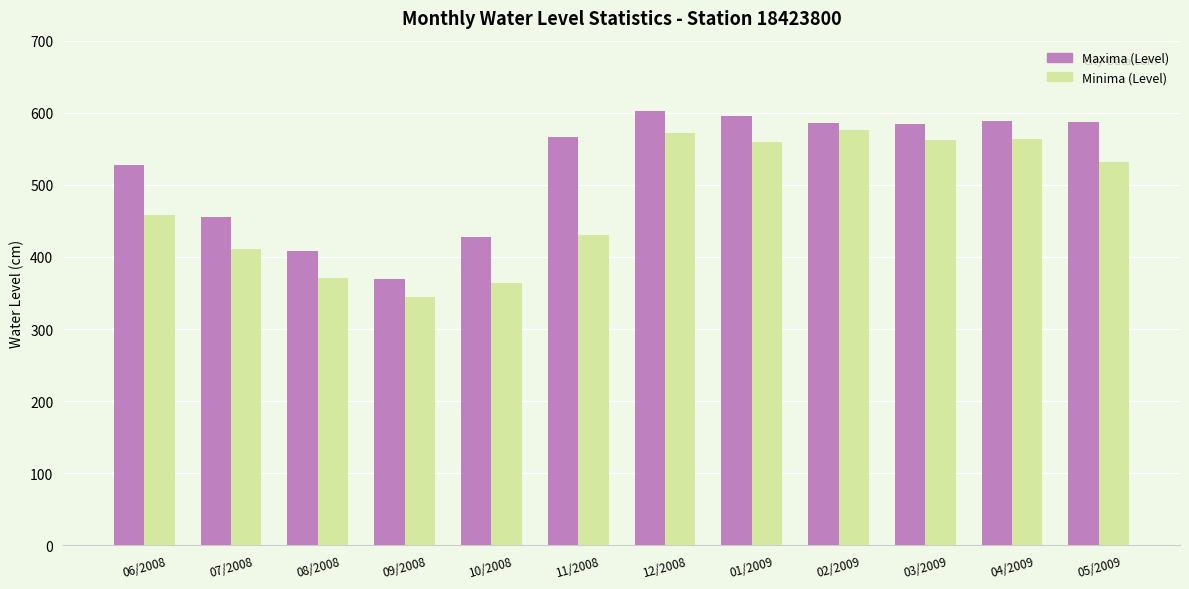

What is the total value across all series at 04/2009?

1151